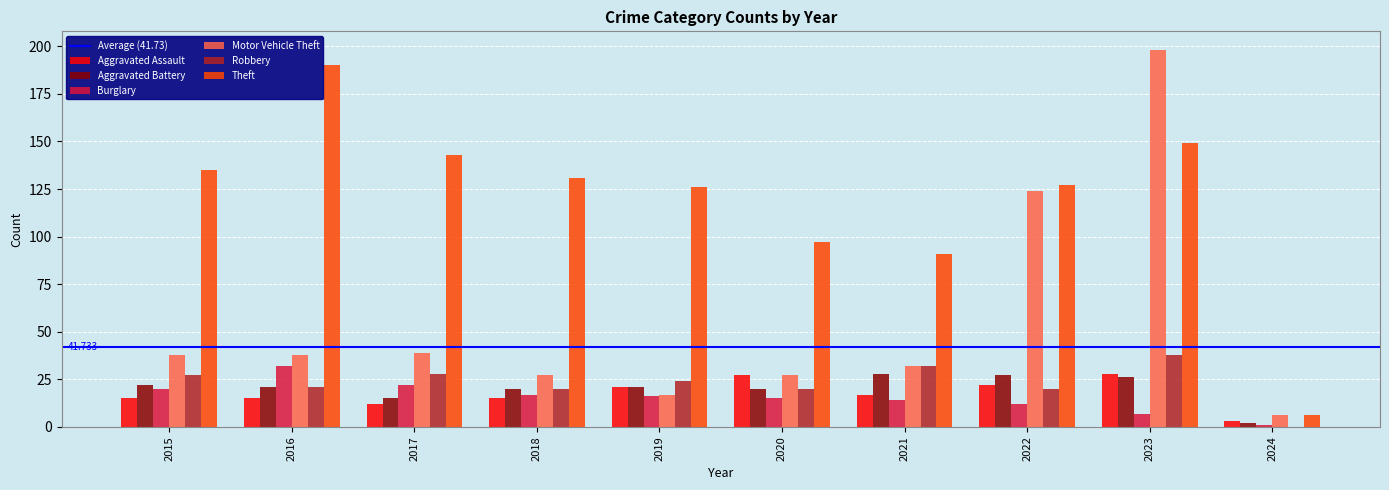

Is the value of Motor Vehicle Theft at 2017 greater than the value of Aggravated Assault at 2019?

Yes